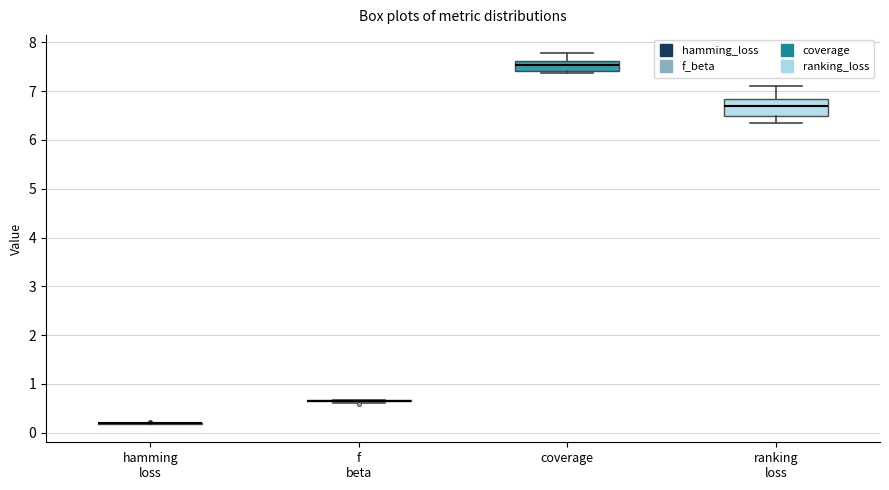

Comparing the boxes themselves (not the whiskers), which one is the tallest?

ranking loss